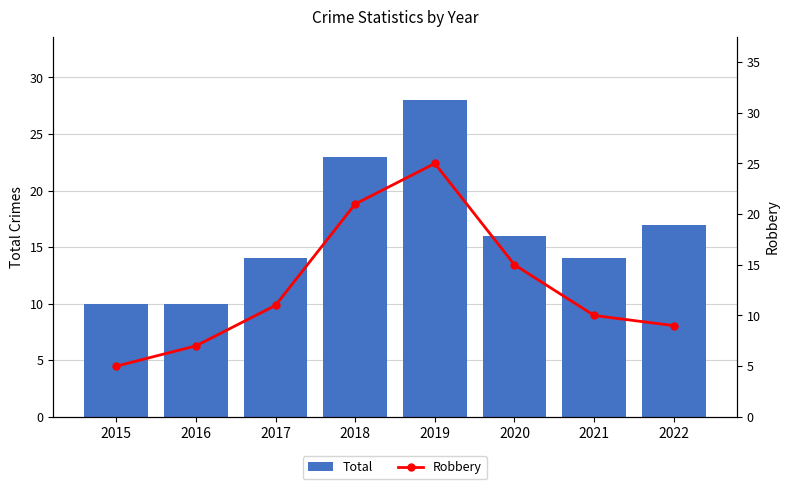

The value of Robbery at 2021 is 7. True or false?

False